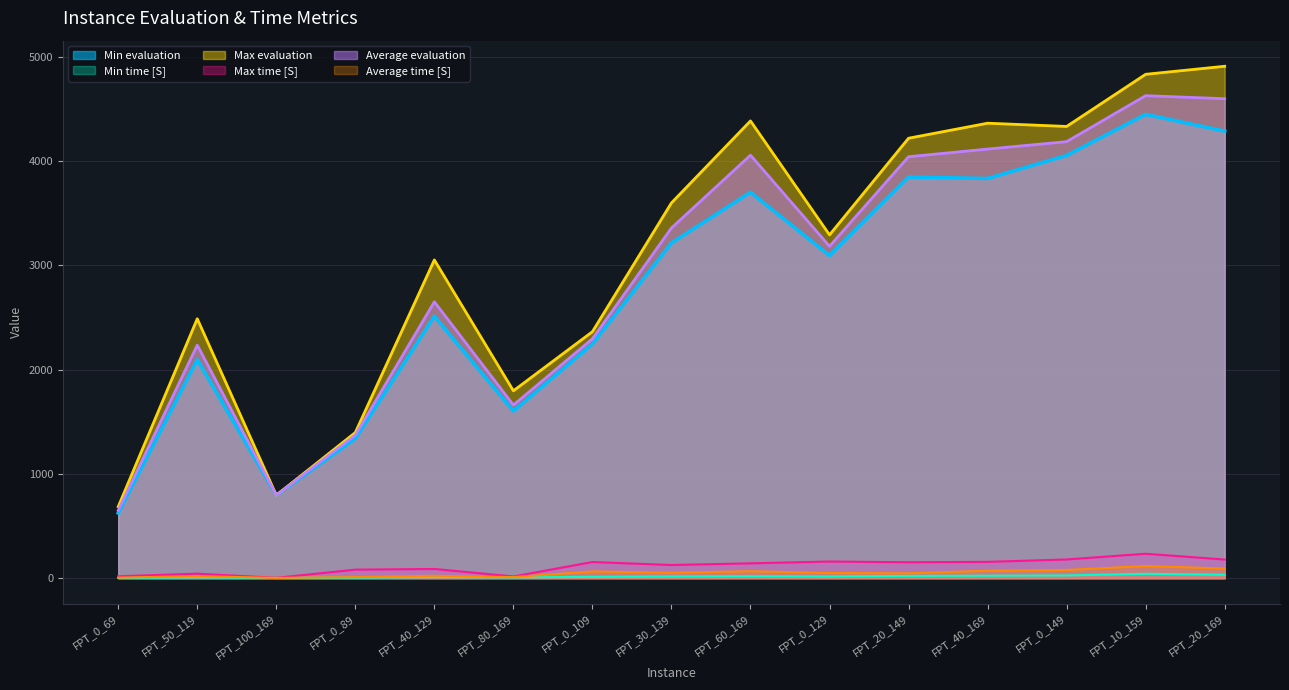

True or false: Average evaluation and Min time [S] cross at least once.

False